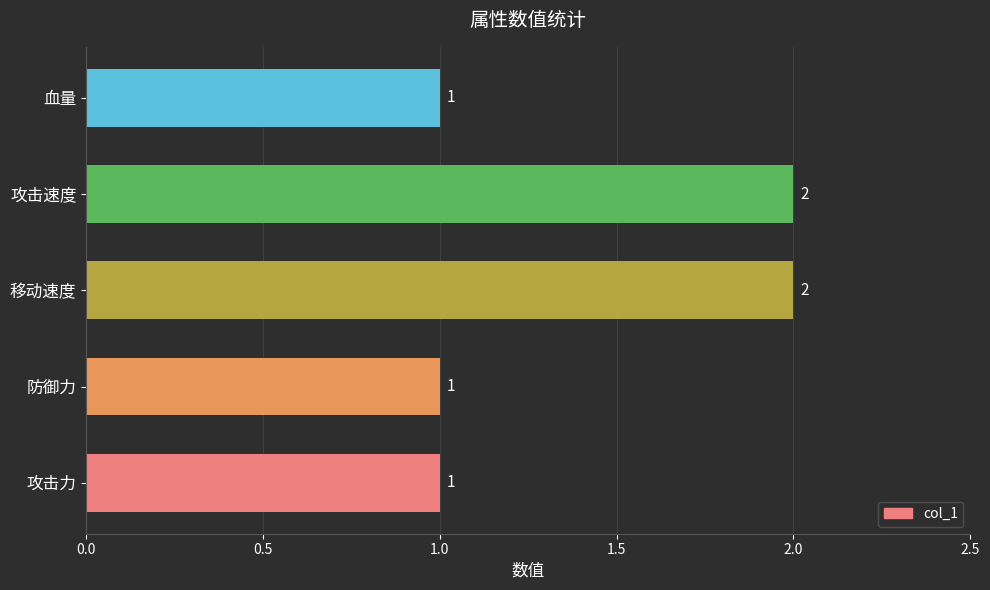

How many values are between 1 and 2?

5